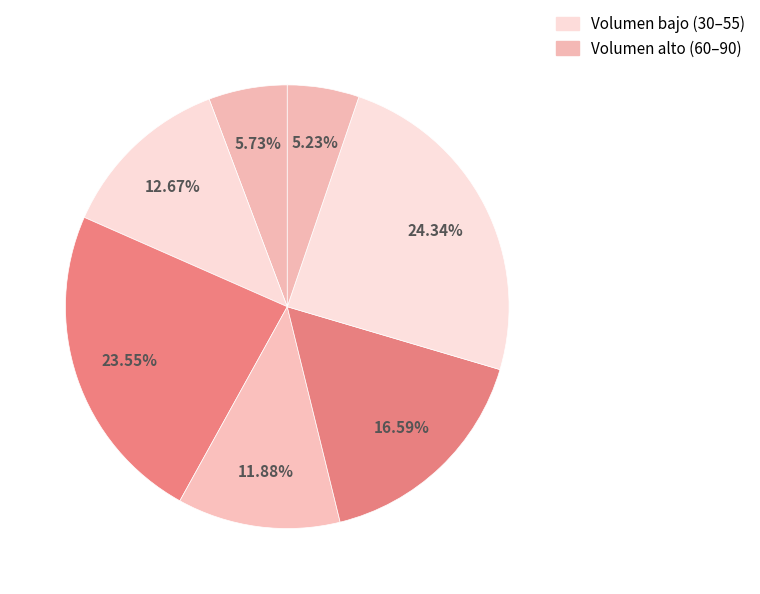

How many slices are in this pie chart?

7